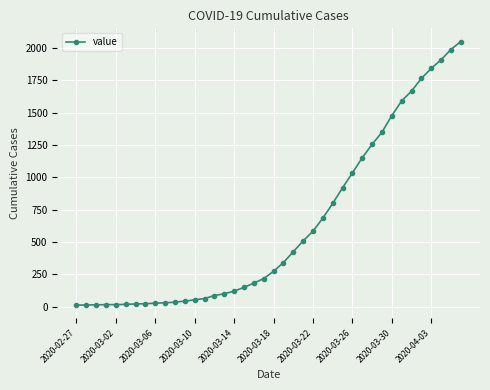

What is the greatest value displayed?

2049